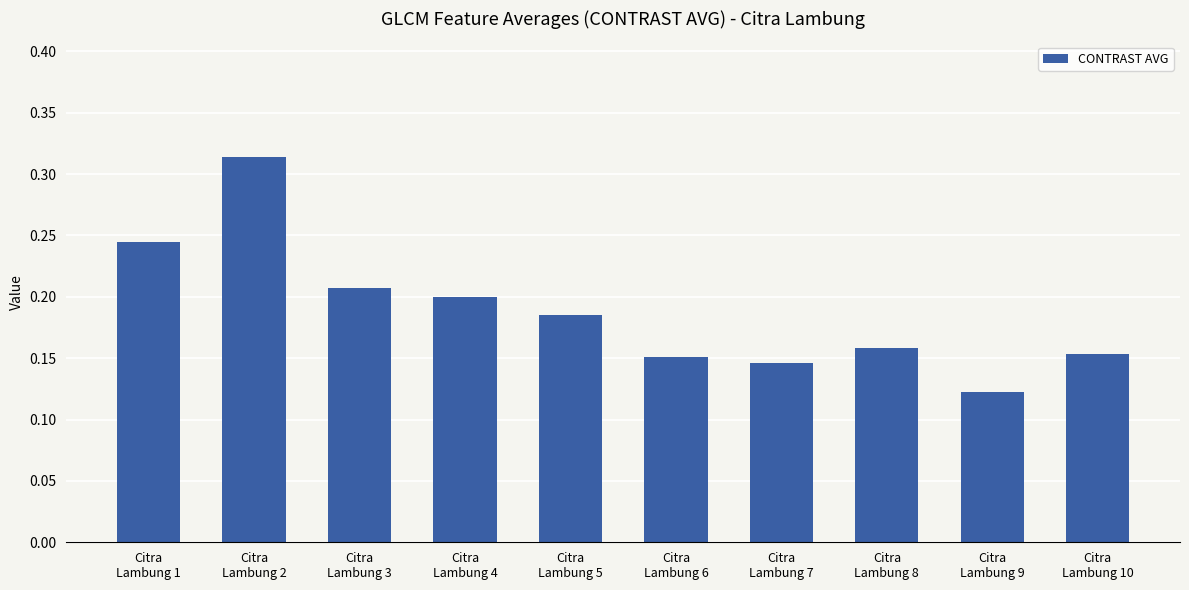

Count the values in the range 0 to 1.

10